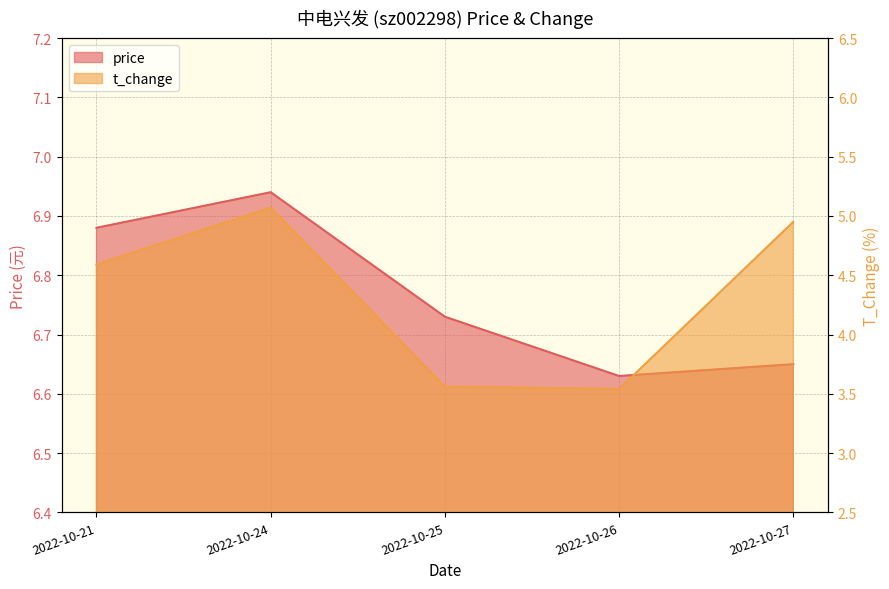

Reading right to left, list all the values displayed in this chart.

price: 2022-10-27=6.7	2022-10-26=6.6	2022-10-25=6.7	2022-10-24=6.9	2022-10-21=6.9
t_change: 2022-10-27=5.0	2022-10-26=3.5	2022-10-25=3.6	2022-10-24=5.1	2022-10-21=4.6